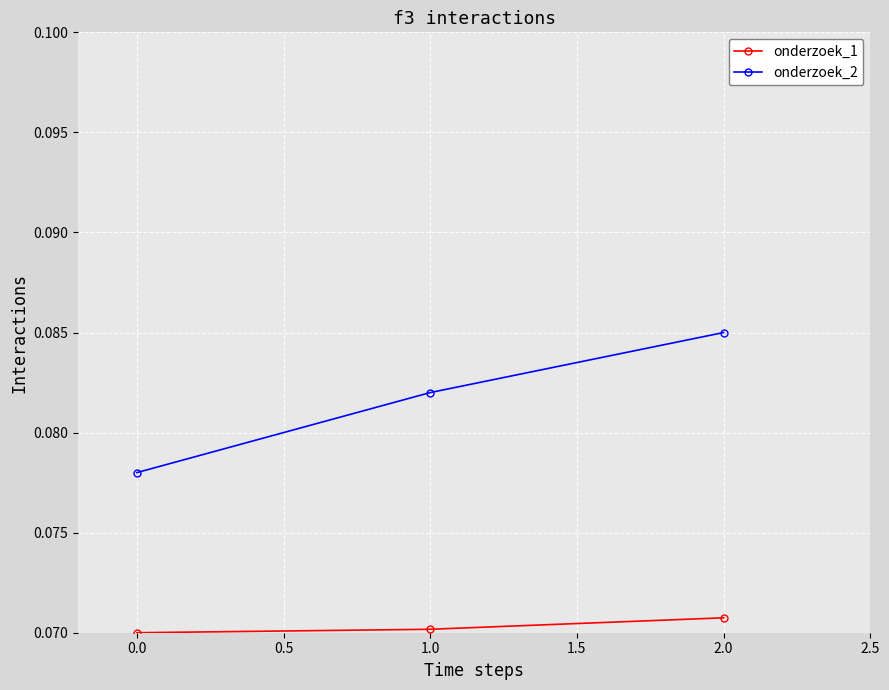

Which series has the largest range (max minus min)?

onderzoek_2